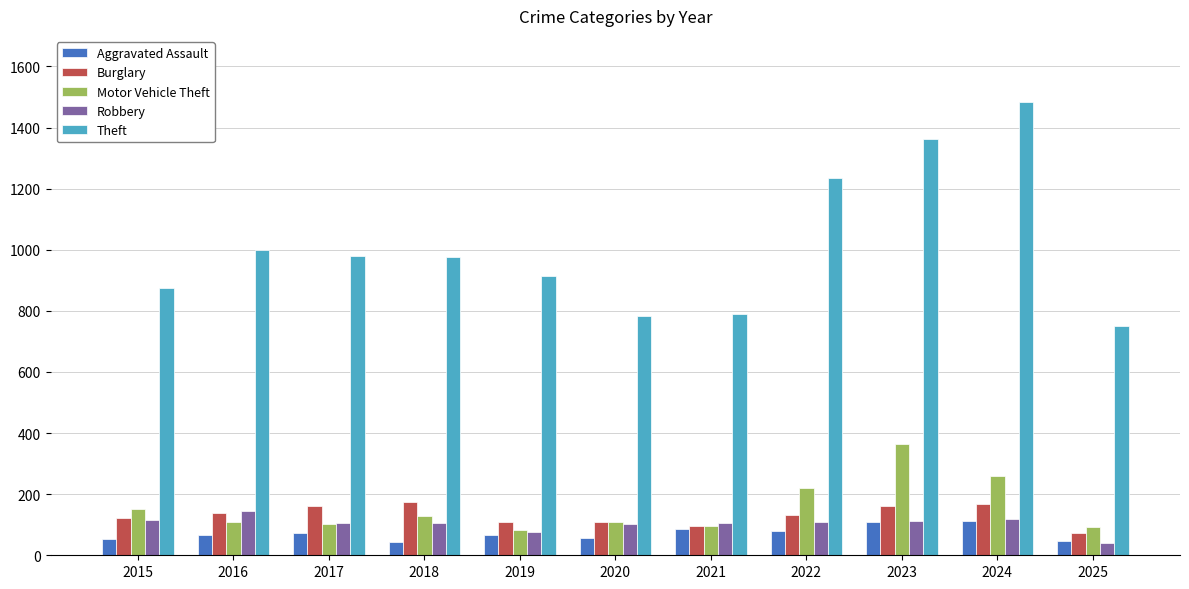

At how many categories does at least one series exceed 1199?

3